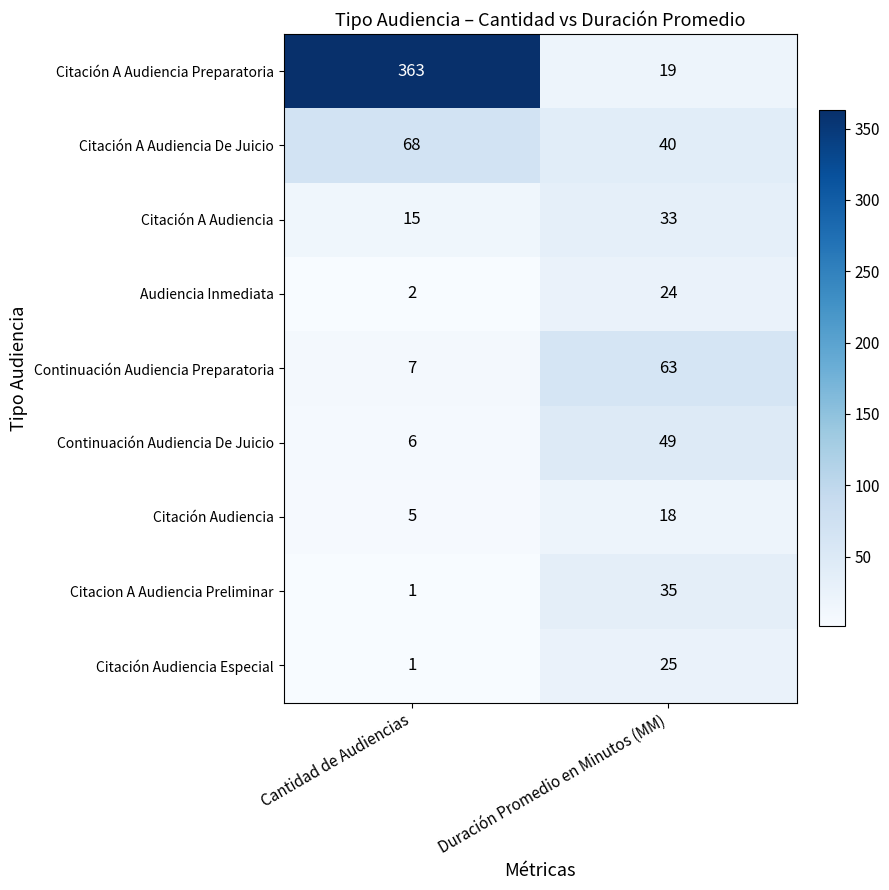

Rank the series by their maximum value, from lowest to highest.

Citación Audiencia, Audiencia Inmediata, Citación Audiencia Especial, Citación A Audiencia, Citacion A Audiencia Preliminar, Continuación Audiencia De Juicio, Continuación Audiencia Preparatoria, Citación A Audiencia De Juicio, Citación A Audiencia Preparatoria